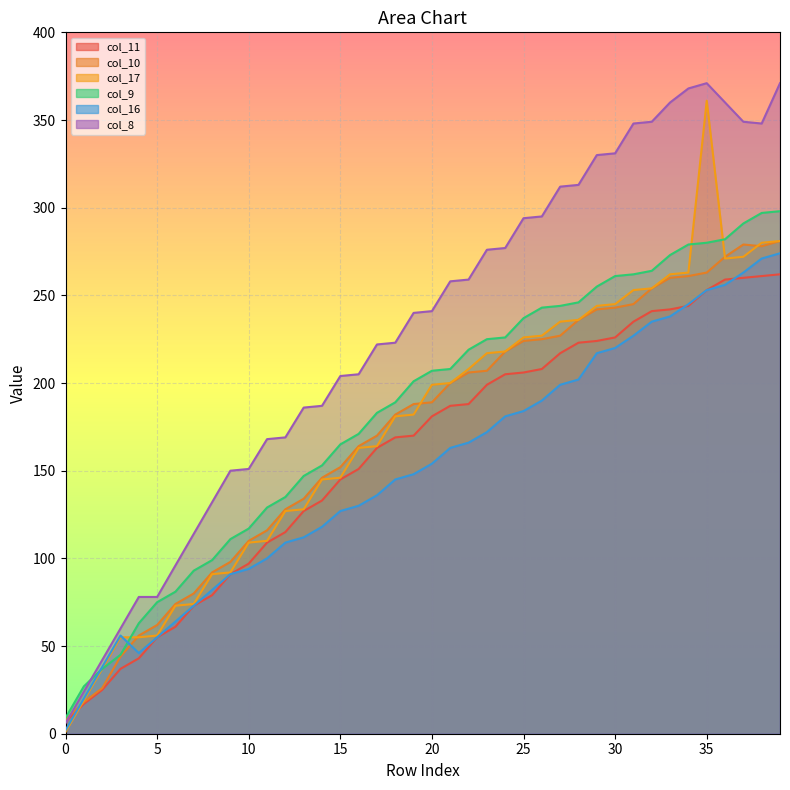

How many lines are shown in the chart?

6